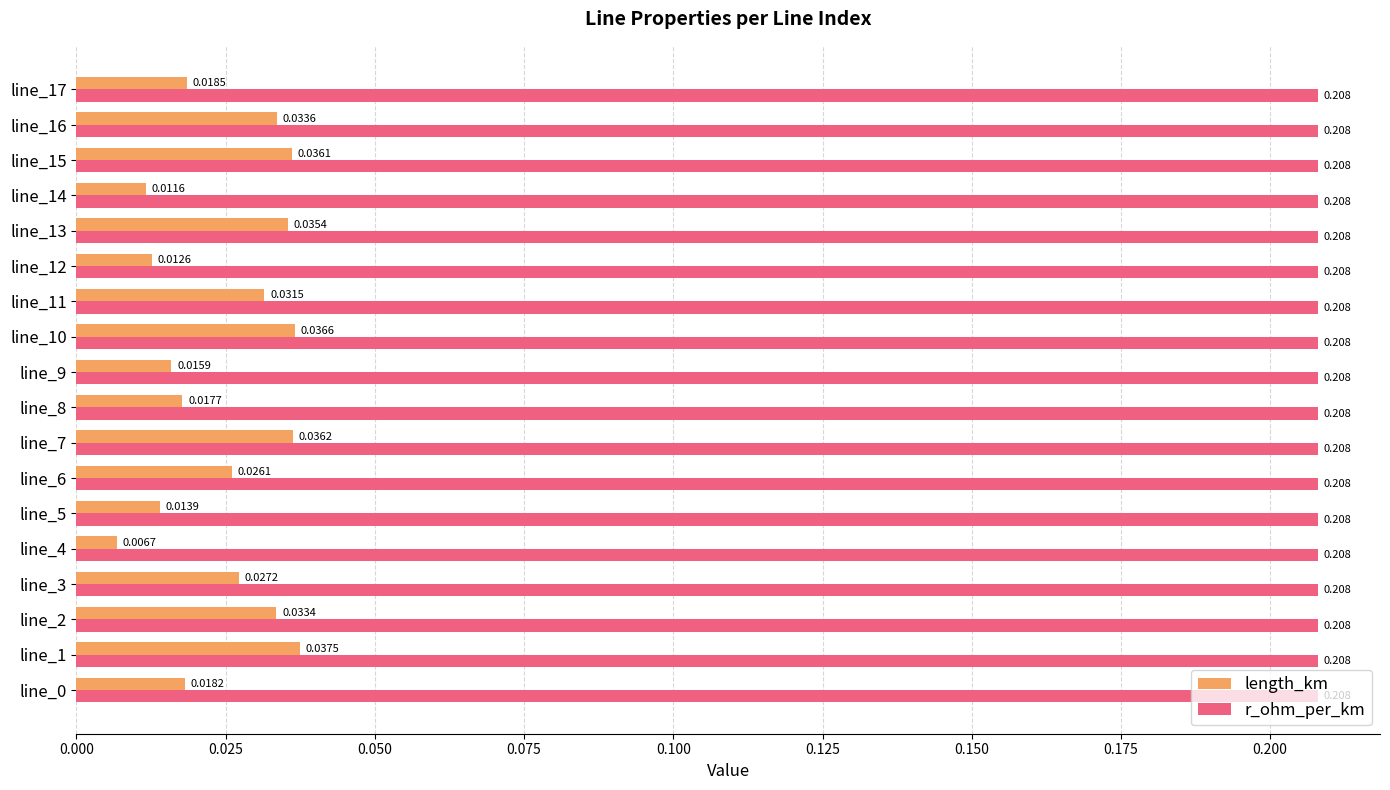

Is the value of length_km at line_12 greater than the value of r_ohm_per_km at line_16?

No